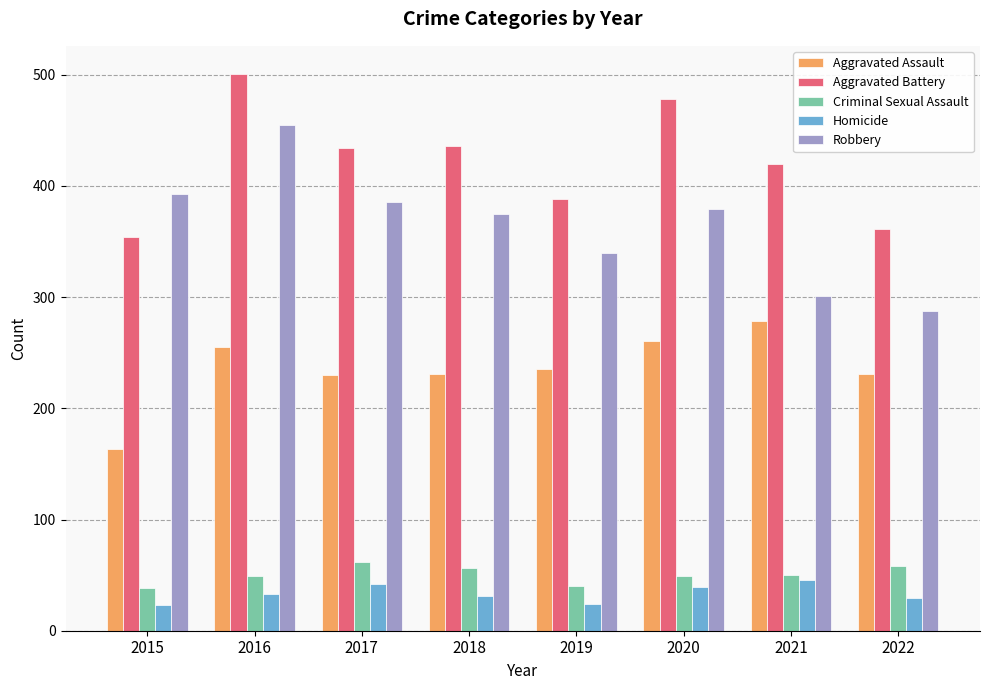

How many bars are there in each group?

5